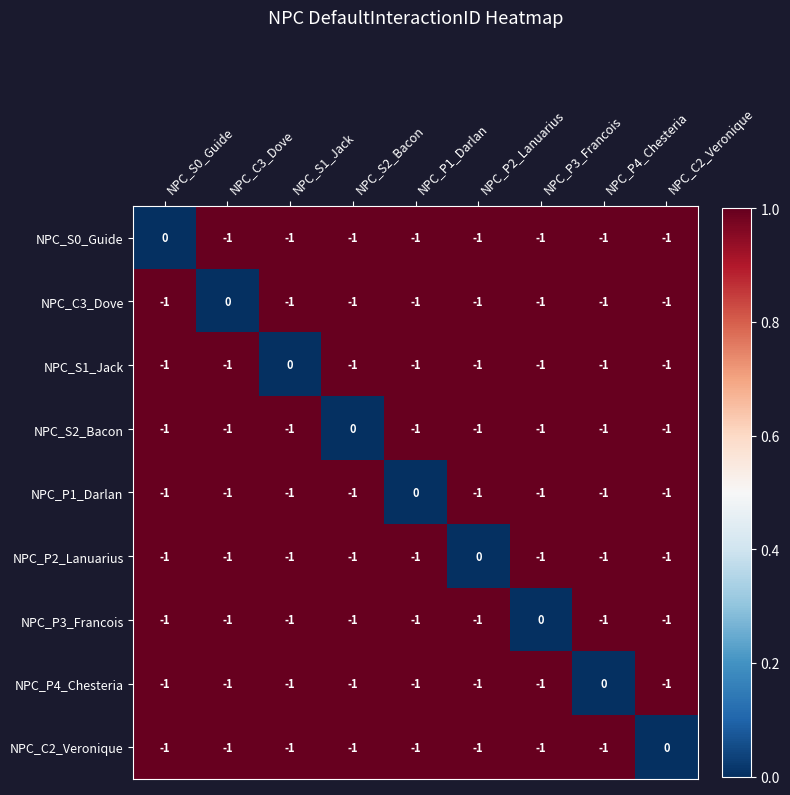

How many categories are shown in the chart?

9